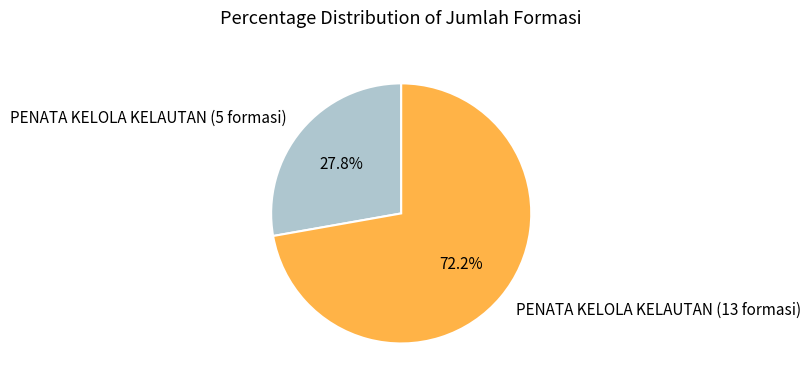

Approximately how many times larger is the value at PENATA KELOLA KELAUTAN (5 formasi) compared to PENATA KELOLA KELAUTAN (13 formasi)?

0.4